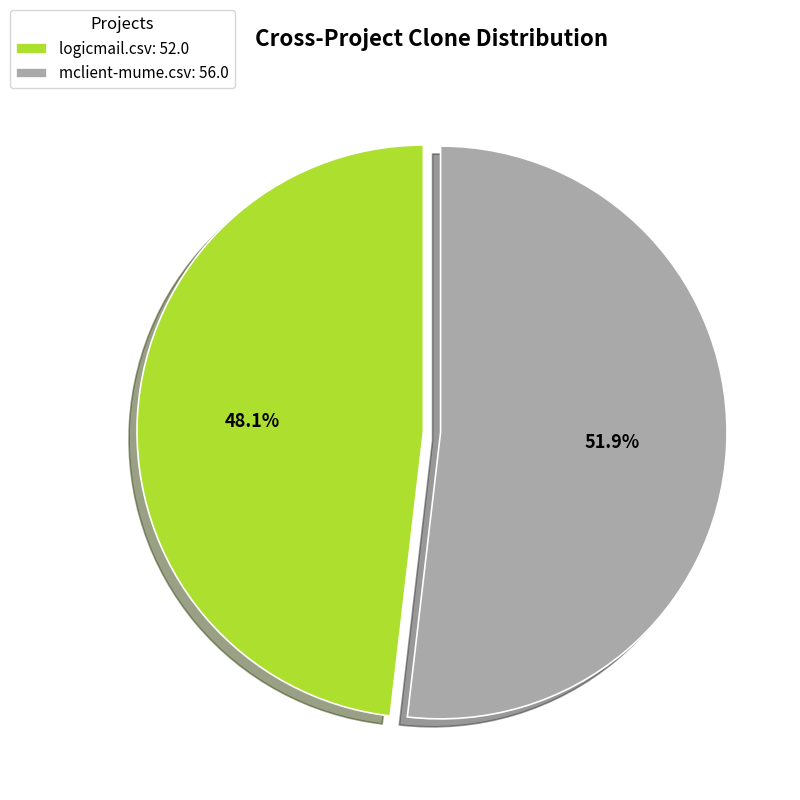

What is the total percentage of logicmail.csv and mclient-mume.csv?

100.0%